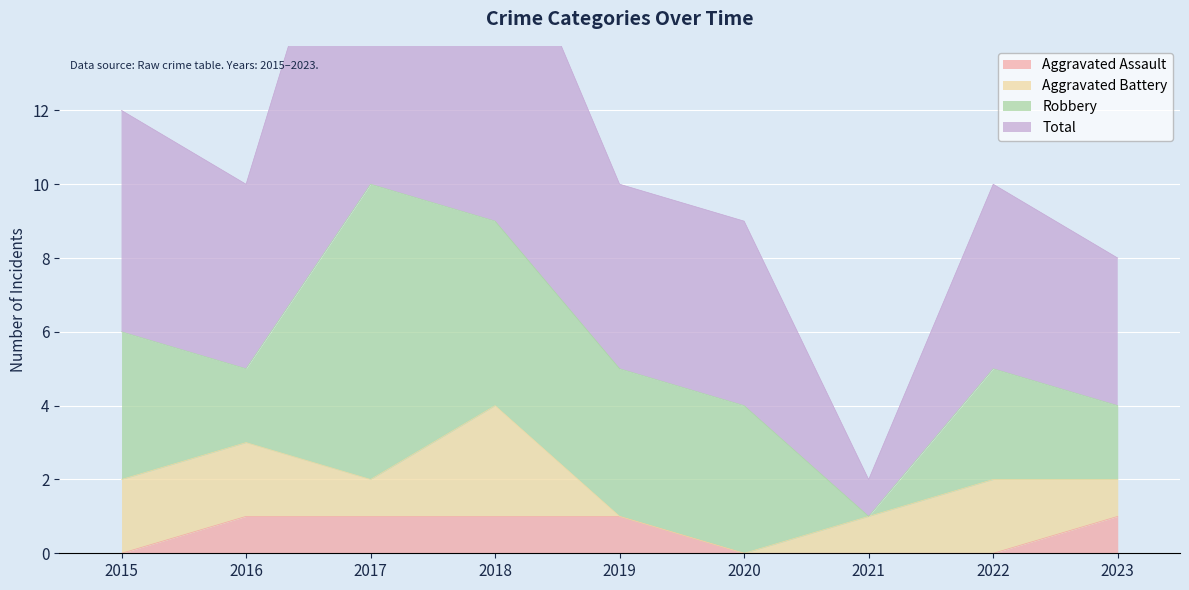

Rank the categories by Total value from lowest to highest.

2021, 2023, 2020, 2016, 2019, 2022, 2015, 2018, 2017